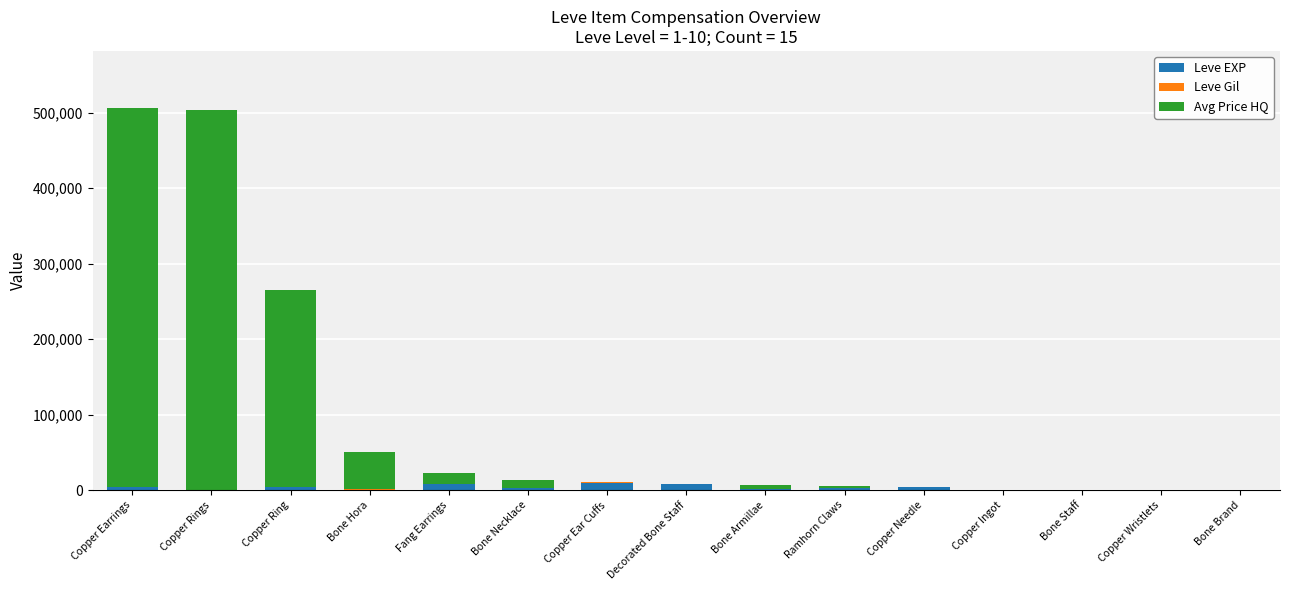

What is the sum of all Leve EXP values?

46861.0